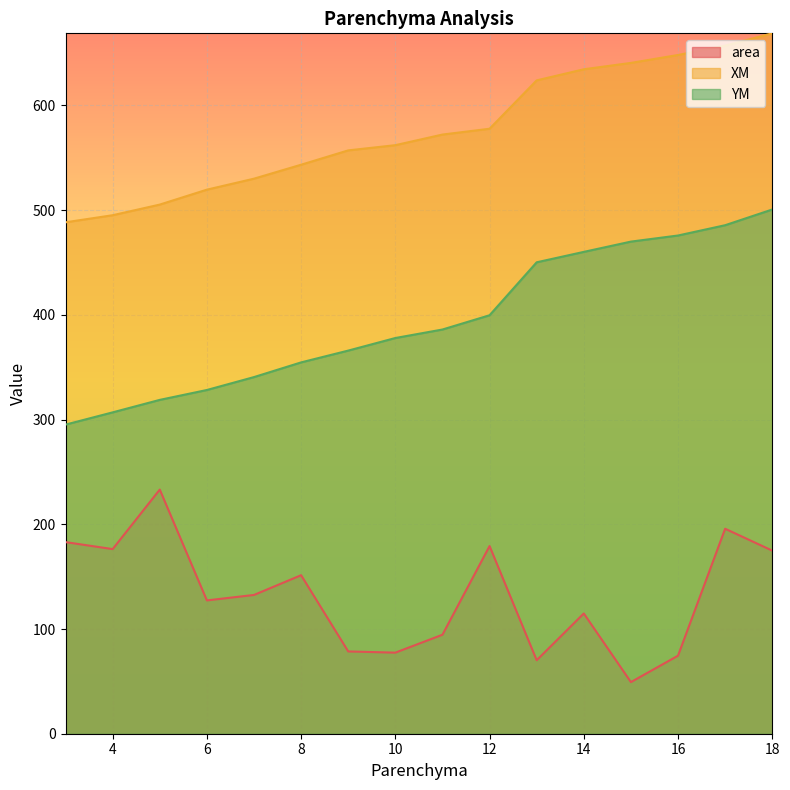

How many series are shown in this chart?

3